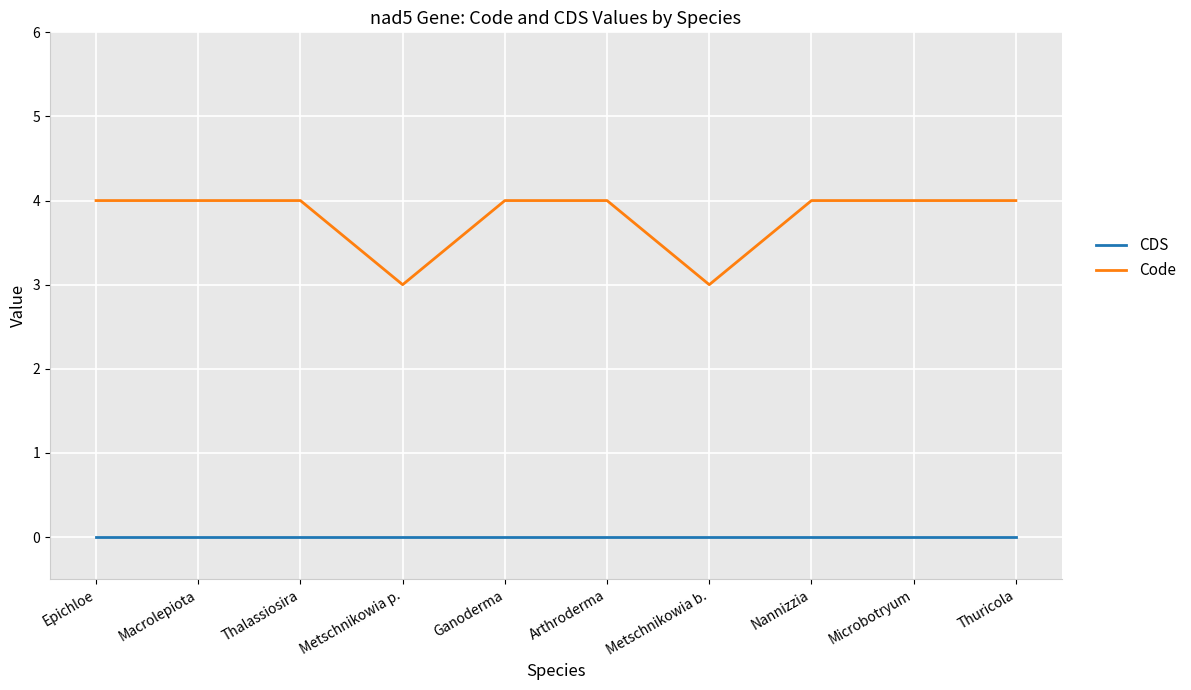

What are all the series names shown in the legend?

CDS, Code